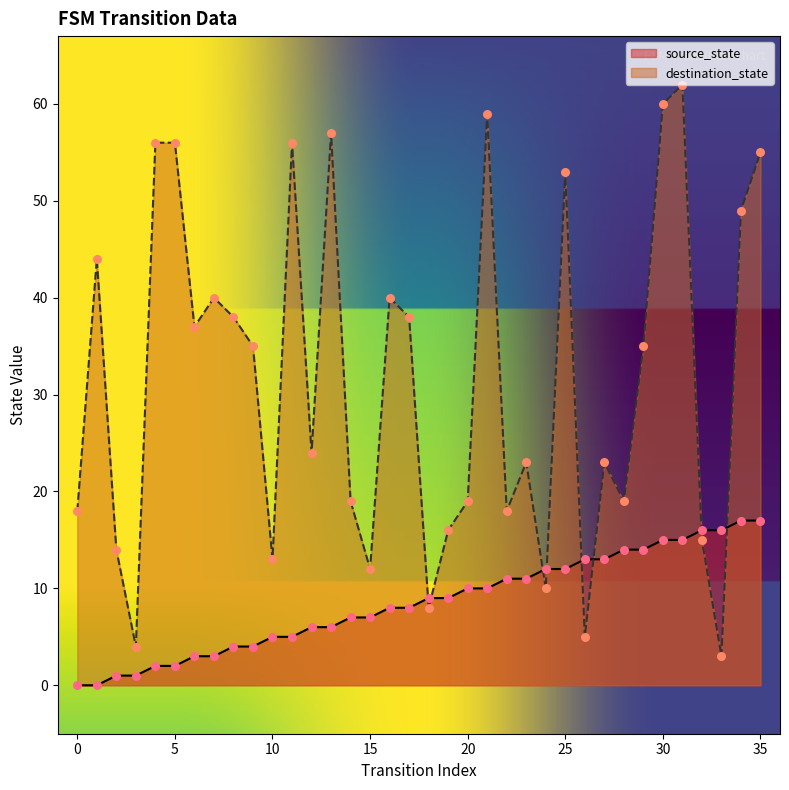

Is the value of source_state at 7 greater than the value of destination_state at 24?

No